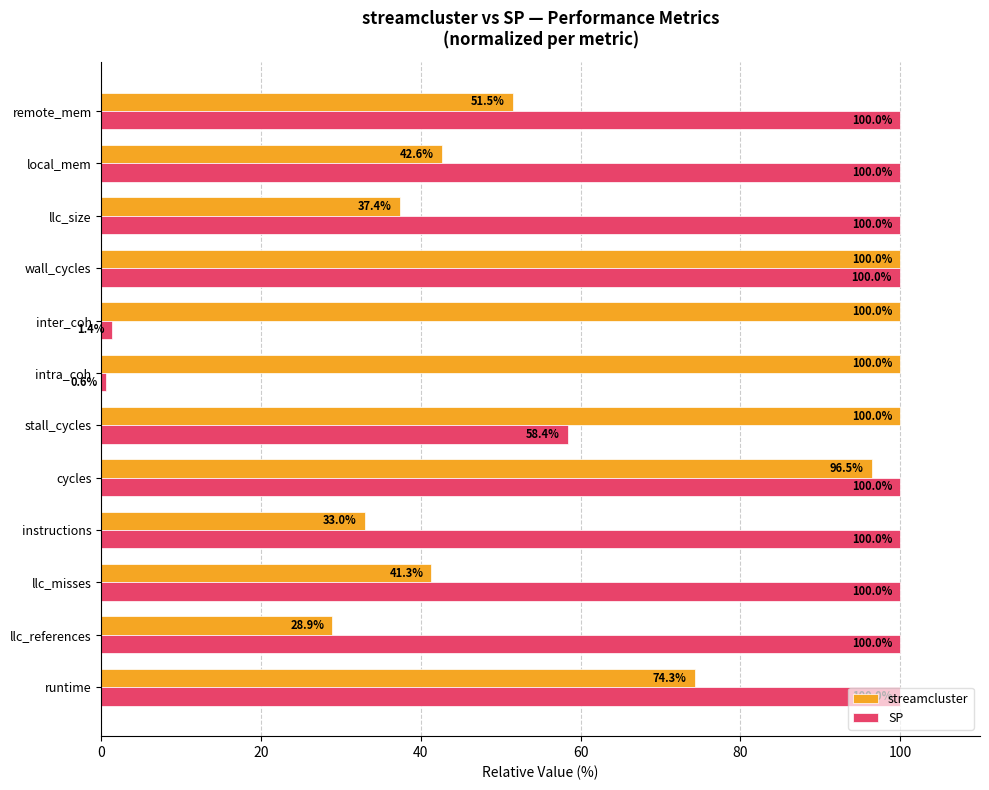

Which series has the widest spread of values?

SP